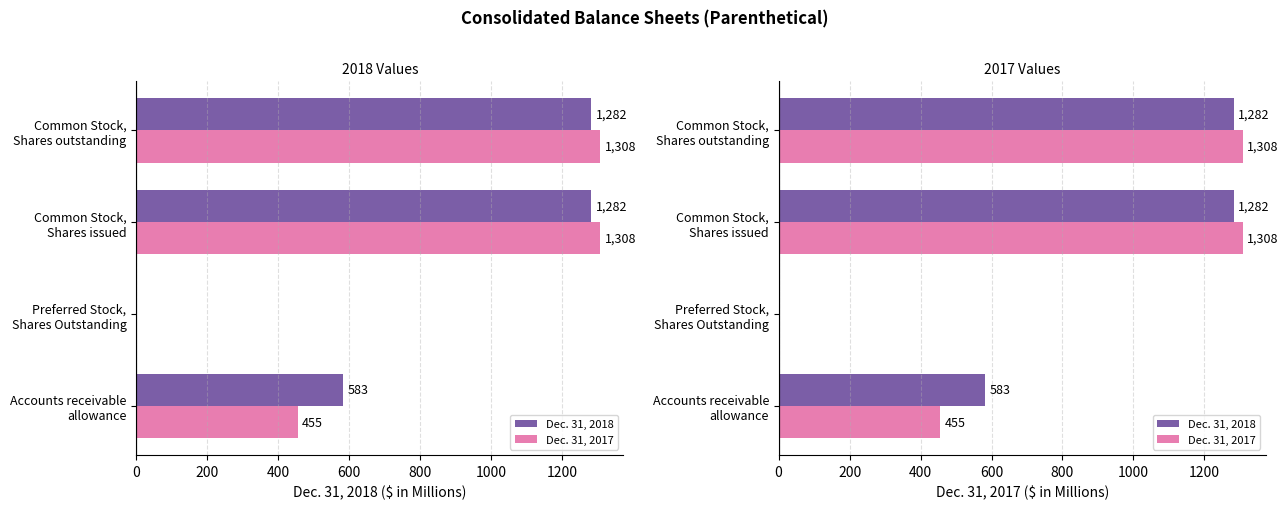

The value of Dec. 31, 2017 at Common Stock, Shares outstanding is 1308. True or false?

True